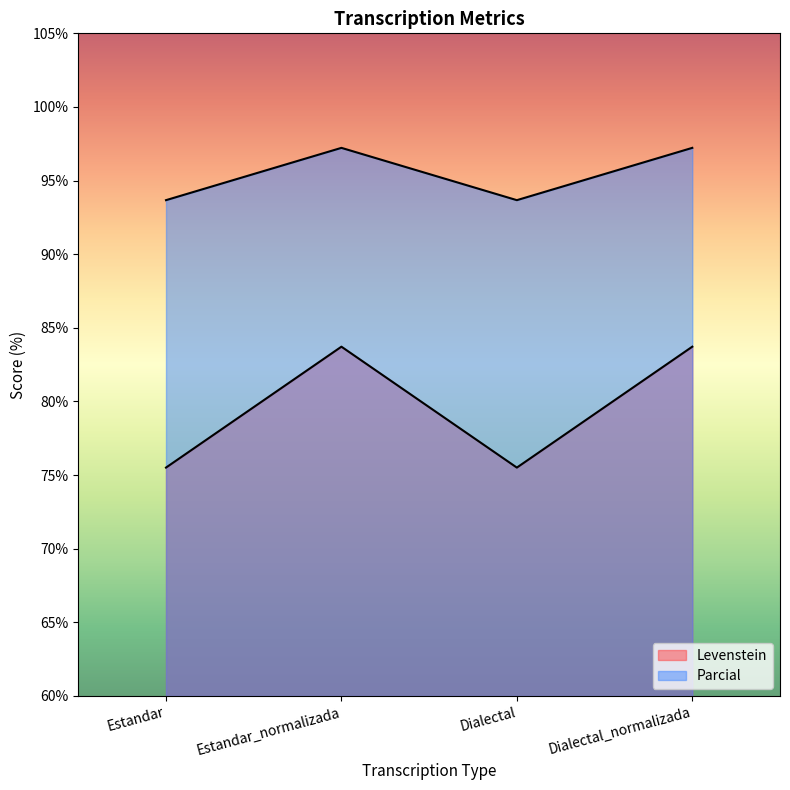

List the series in order of their peak value, lowest first.

Levenstein, Parcial